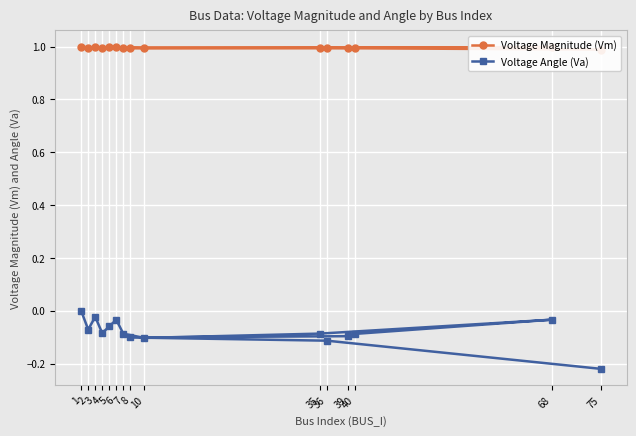

At how many categories does at least one series exceed 0?

15